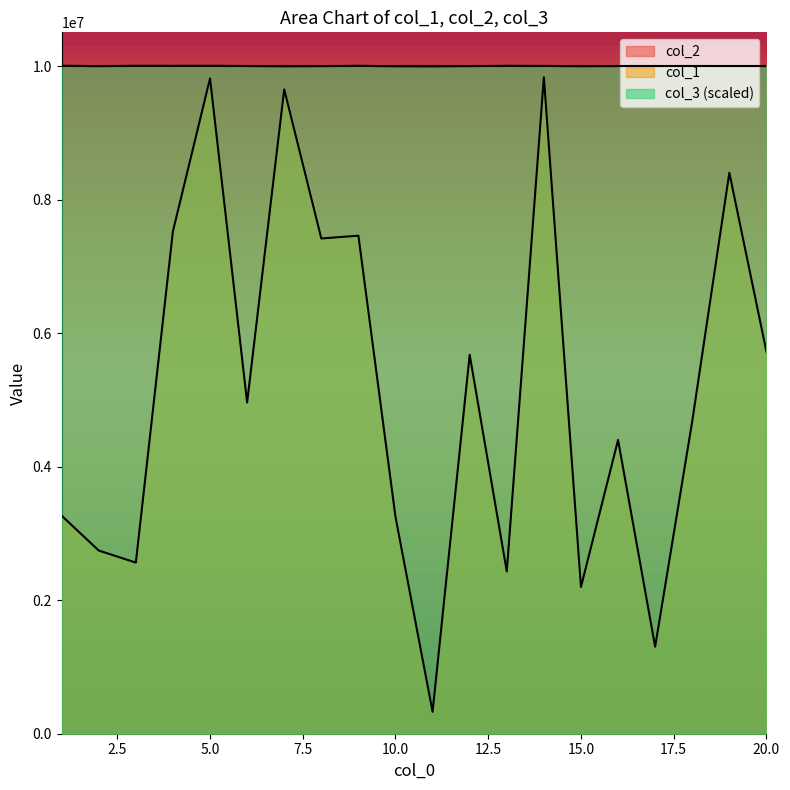

Which category has the highest value across all series?

1